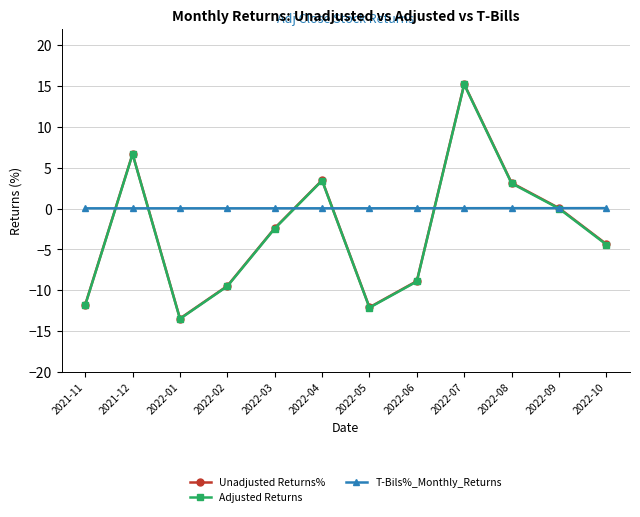

How many data points in Adjusted Returns are less than -2?

7